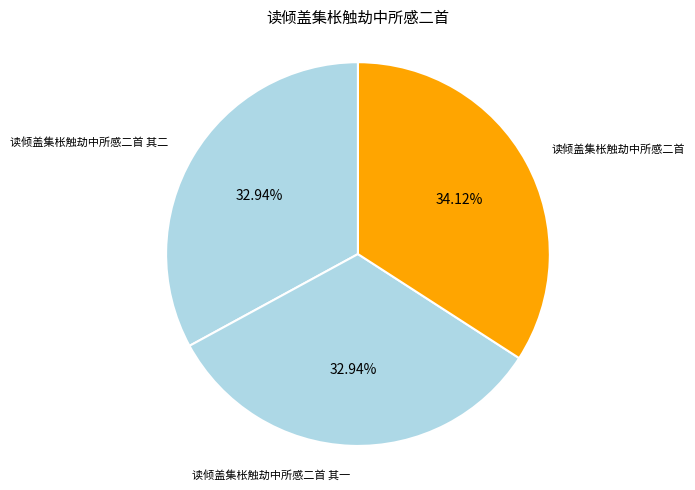

Between 读倾盖集枨触劫中所感二首 and 读倾盖集枨触劫中所感二首 其一, which is larger?

读倾盖集枨触劫中所感二首